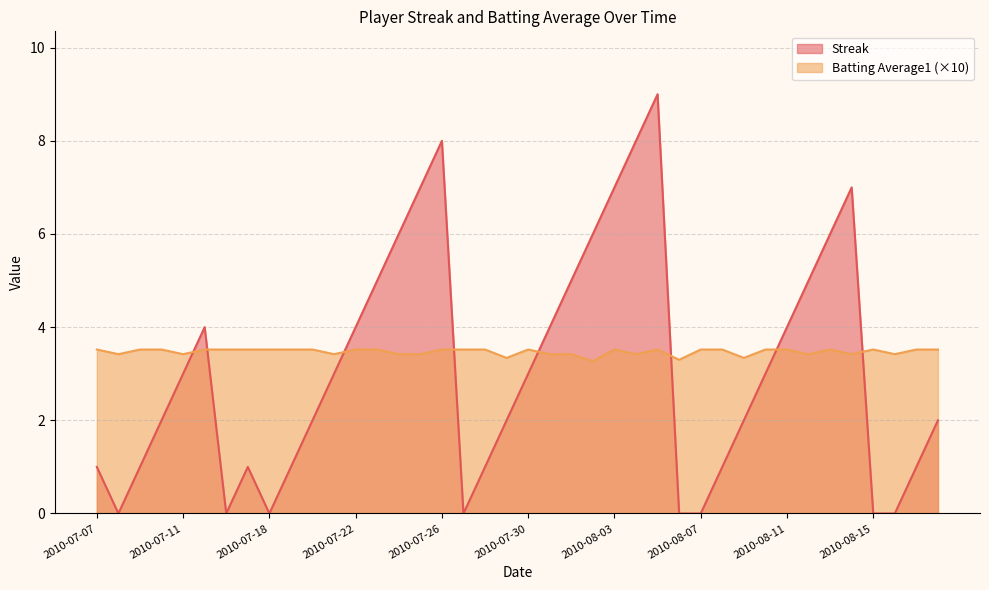

What is the sum of all Batting Average1 values?

138.9